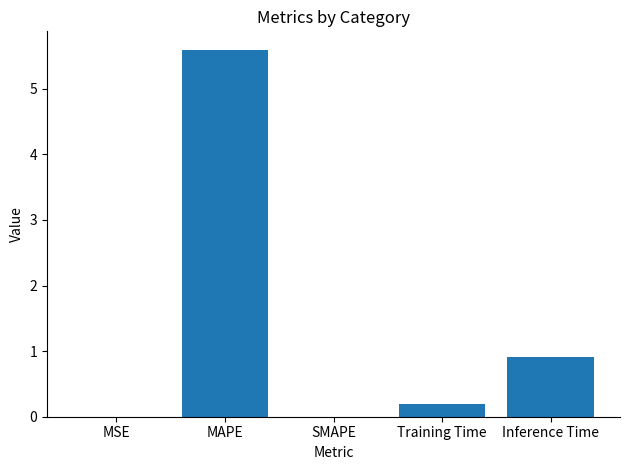

What value does the data have at MAPE?

5.6